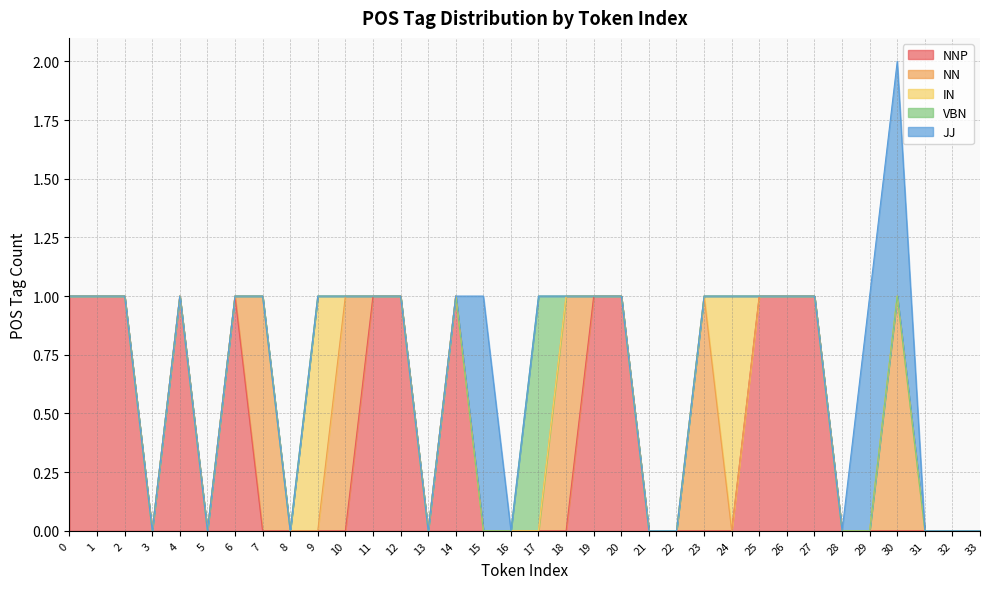

What are all the series names shown in the legend?

NNP, NN, IN, VBN, JJ